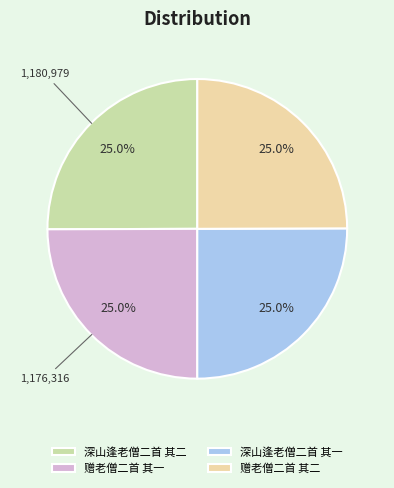

Is it true that 深山逢老僧二首 其一 is 25% of the pie?

True